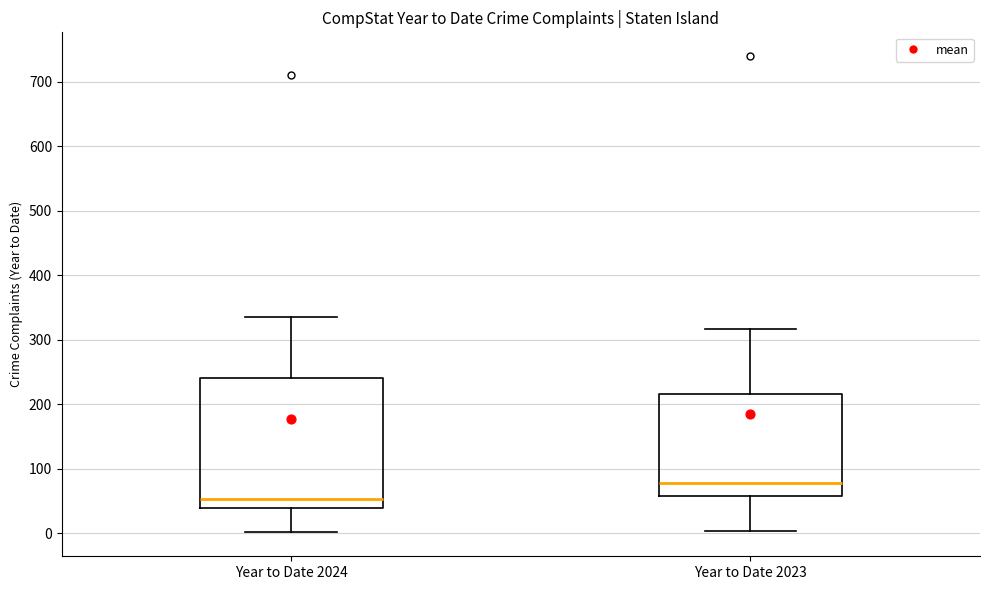

Where is the lower edge of the box for Year to Date 2024 on the y-axis? The values are not printed on the chart, so give them approximately, as read against the axis.

40